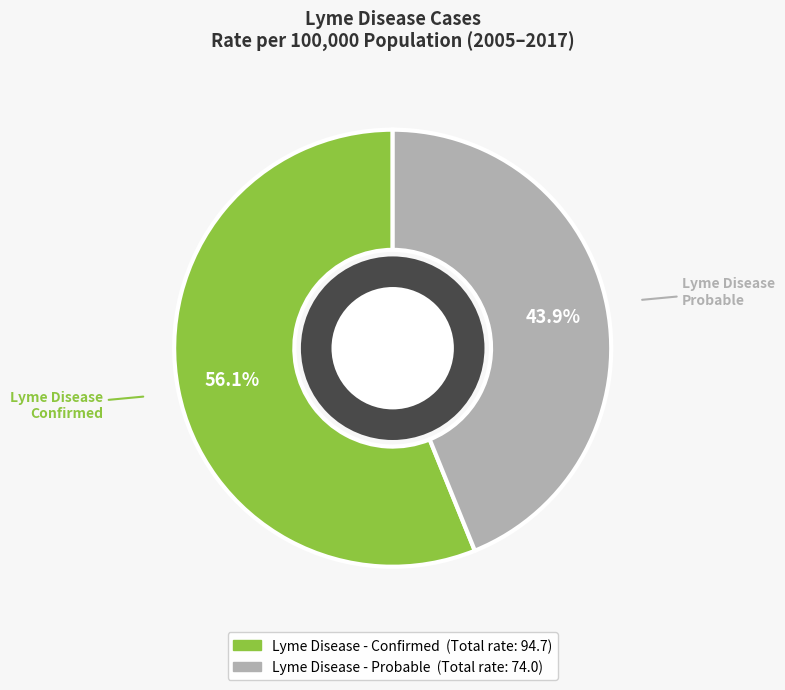

Is there any slice that represents more than half of the pie?

Yes